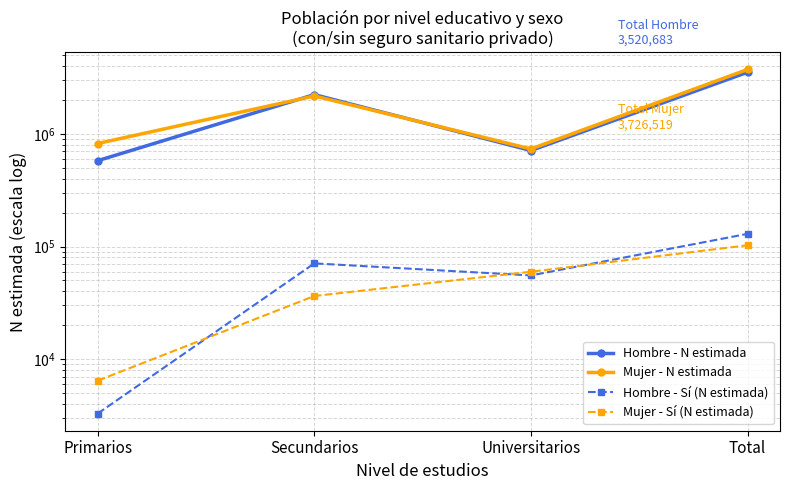

What is the label of the 1st point from the left?

Primarios